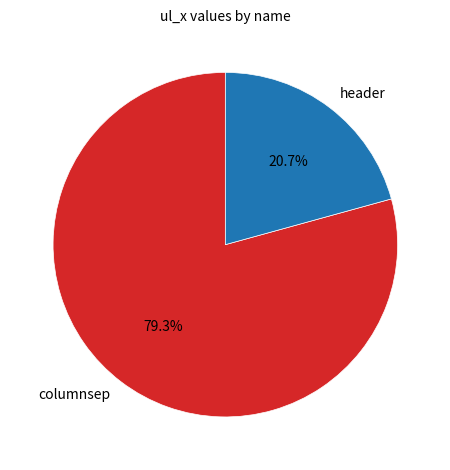

Which category accounts for the majority?

columnsep